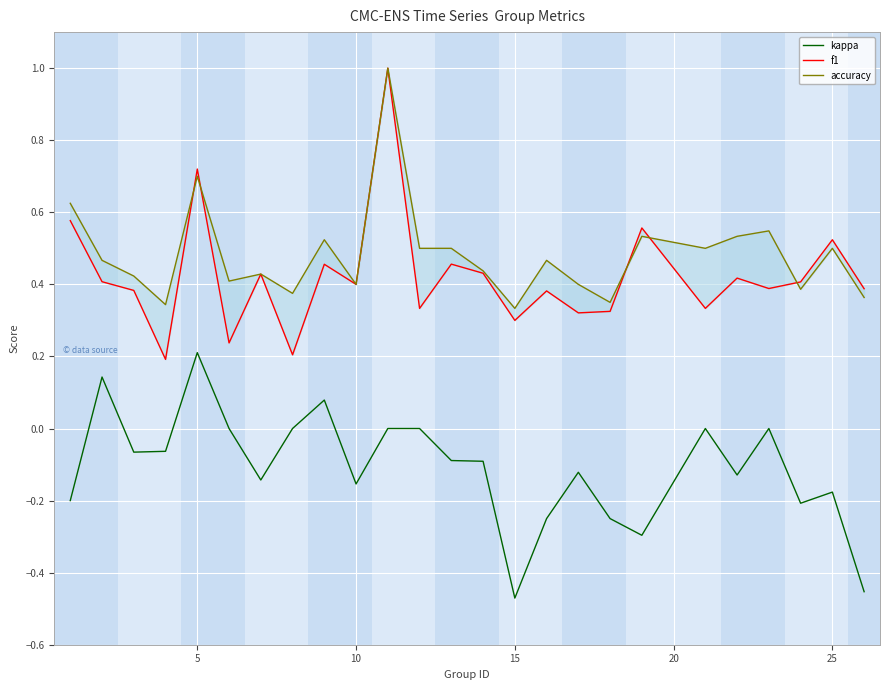

How many lines are shown in the chart?

3